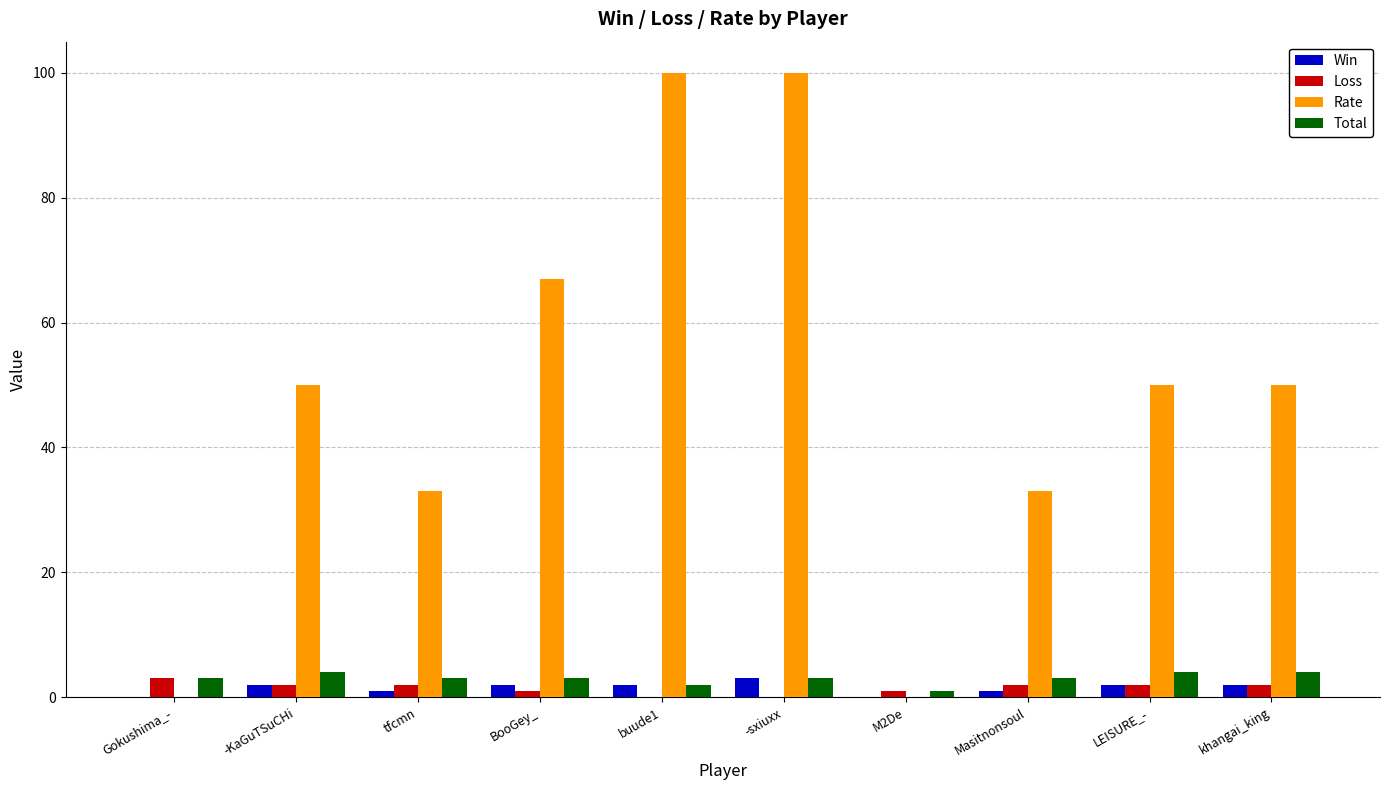

What is the sum of all Total values?

30